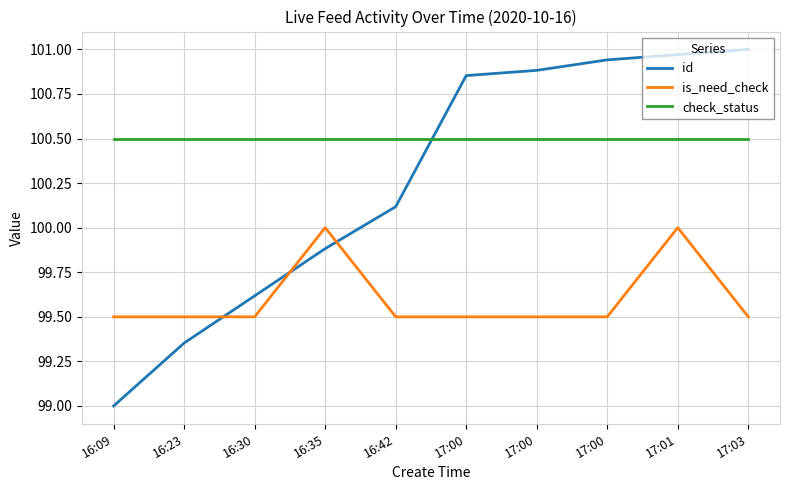

What are all the series names shown in the legend?

id, is_need_check, check_status